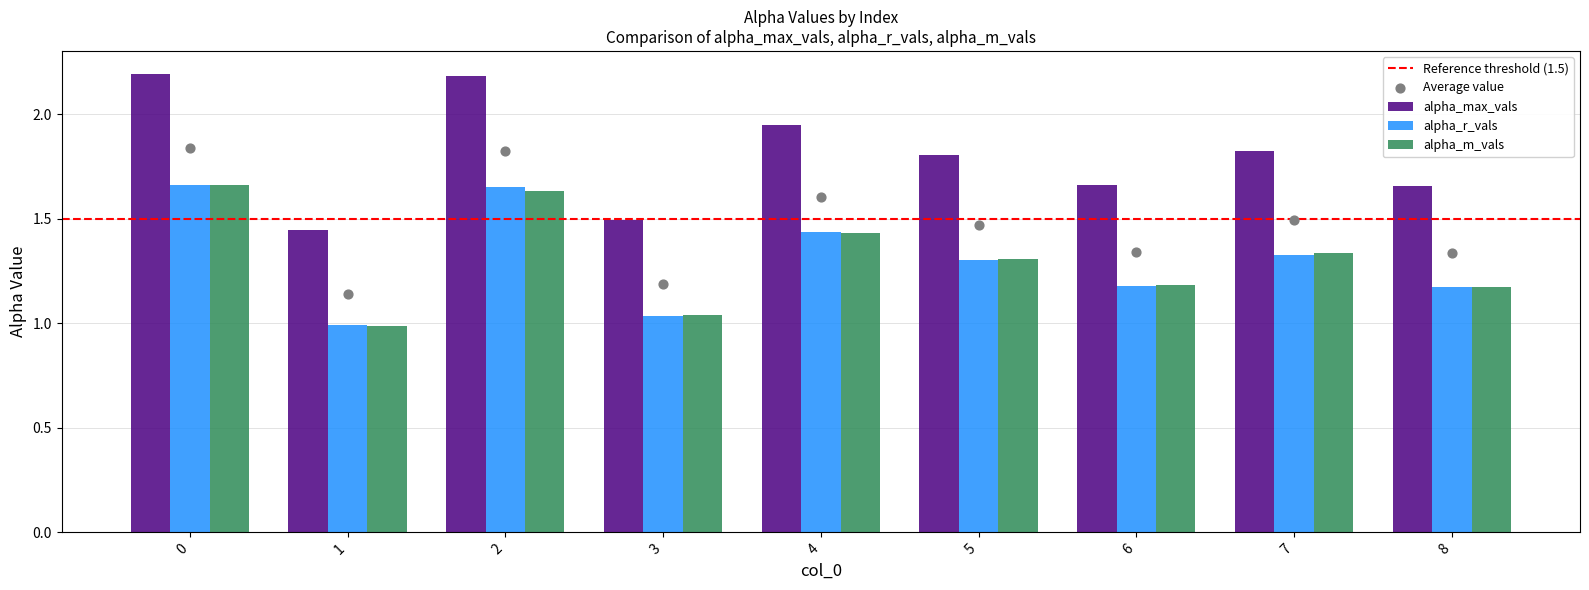

What are all the series names shown in the legend?

alpha_max_vals, alpha_r_vals, alpha_m_vals